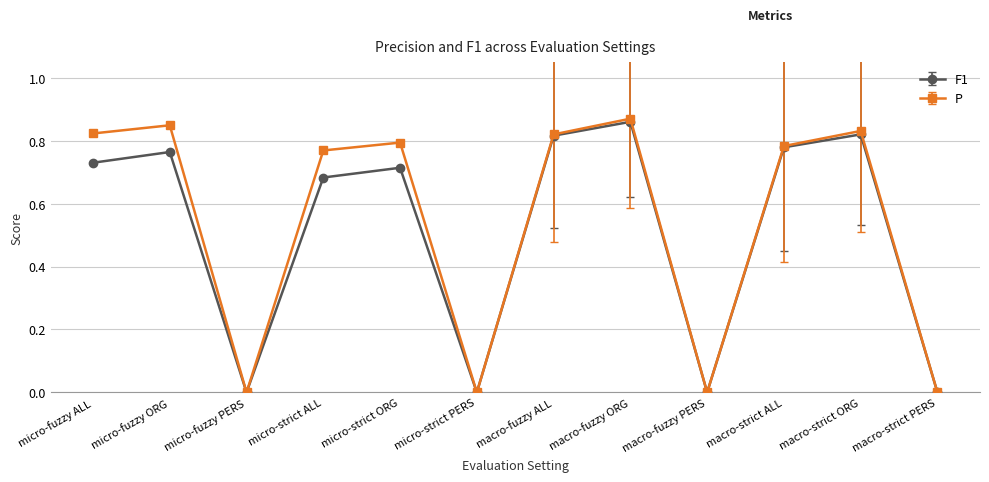

True or false: P has more than 2 interior local peaks.

True